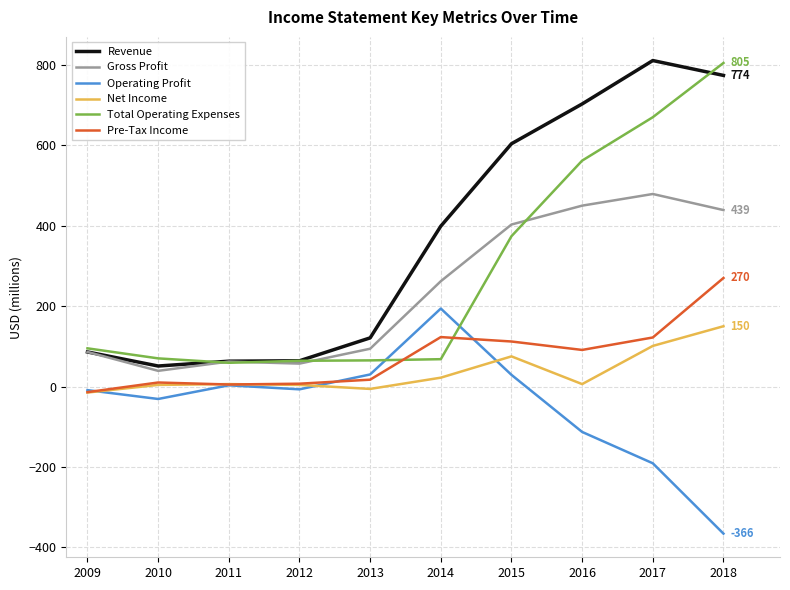

Between 2009 and 2018, which series saw the biggest shift?

Total Operating Expenses